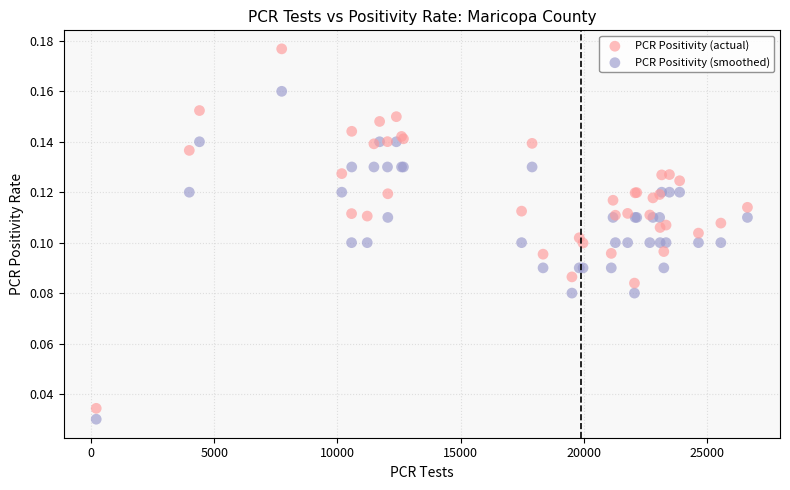

What are all the series names shown in the legend?

PCR Positivity (actual), PCR Positivity (smoothed)